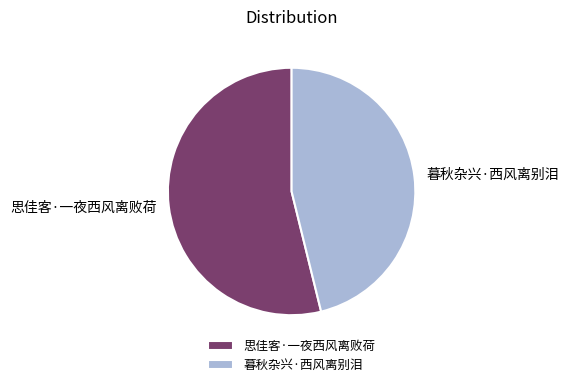

Which category has the biggest portion of the pie?

思佳客·一夜西风离败荷